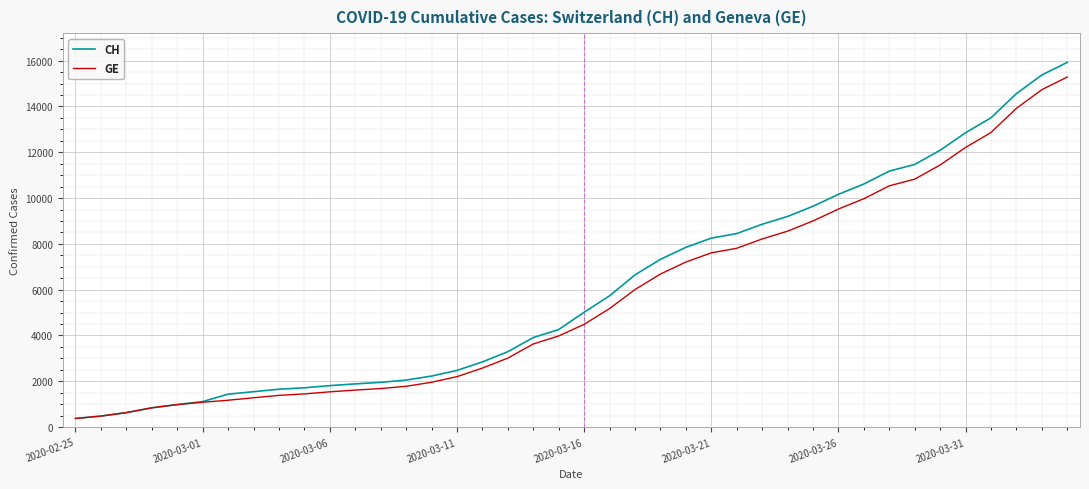

Does the chart display data point markers on the line(s)?

No